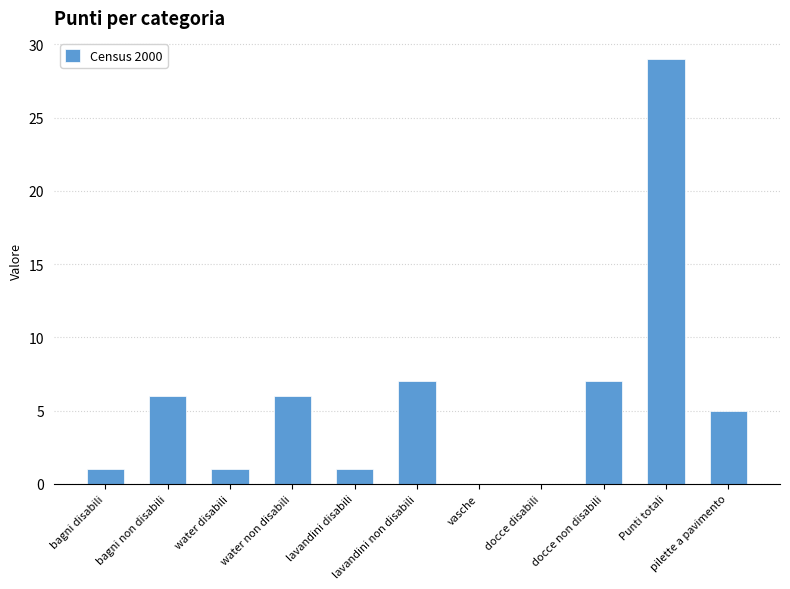

Where does the data first go above 5?

bagni non disabili